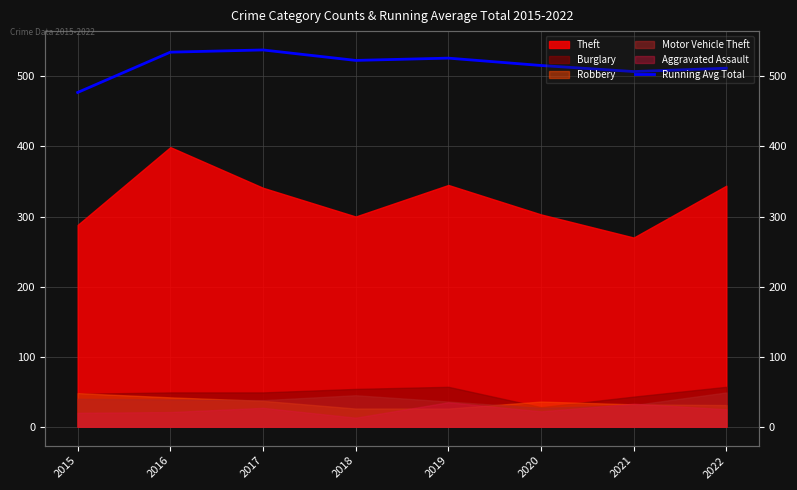

Does the chart display data point markers on the line(s)?

No